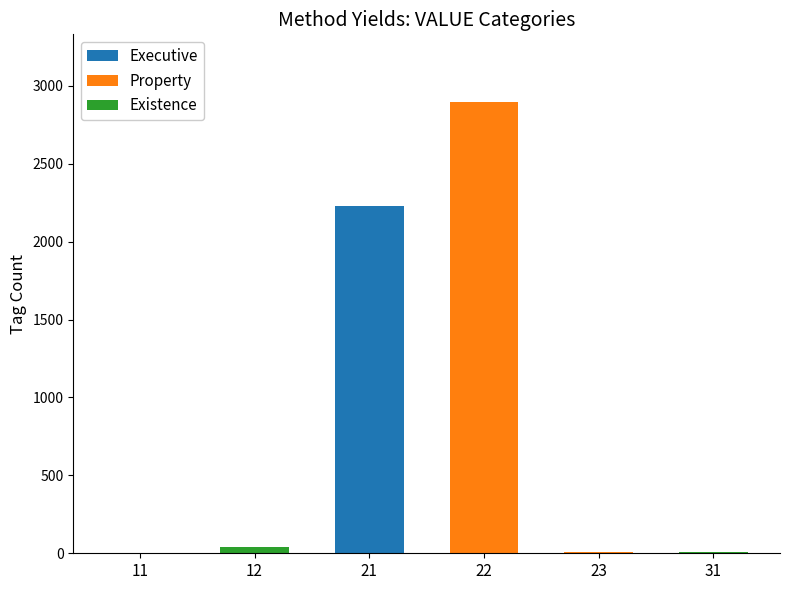

At which category is the sum across all series the highest?

22